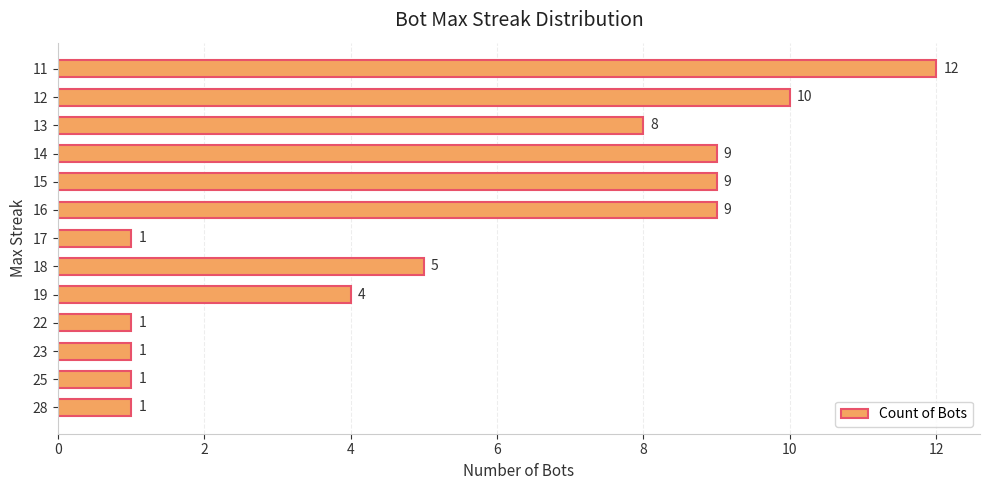

The value at 14 is 5. True or false?

False